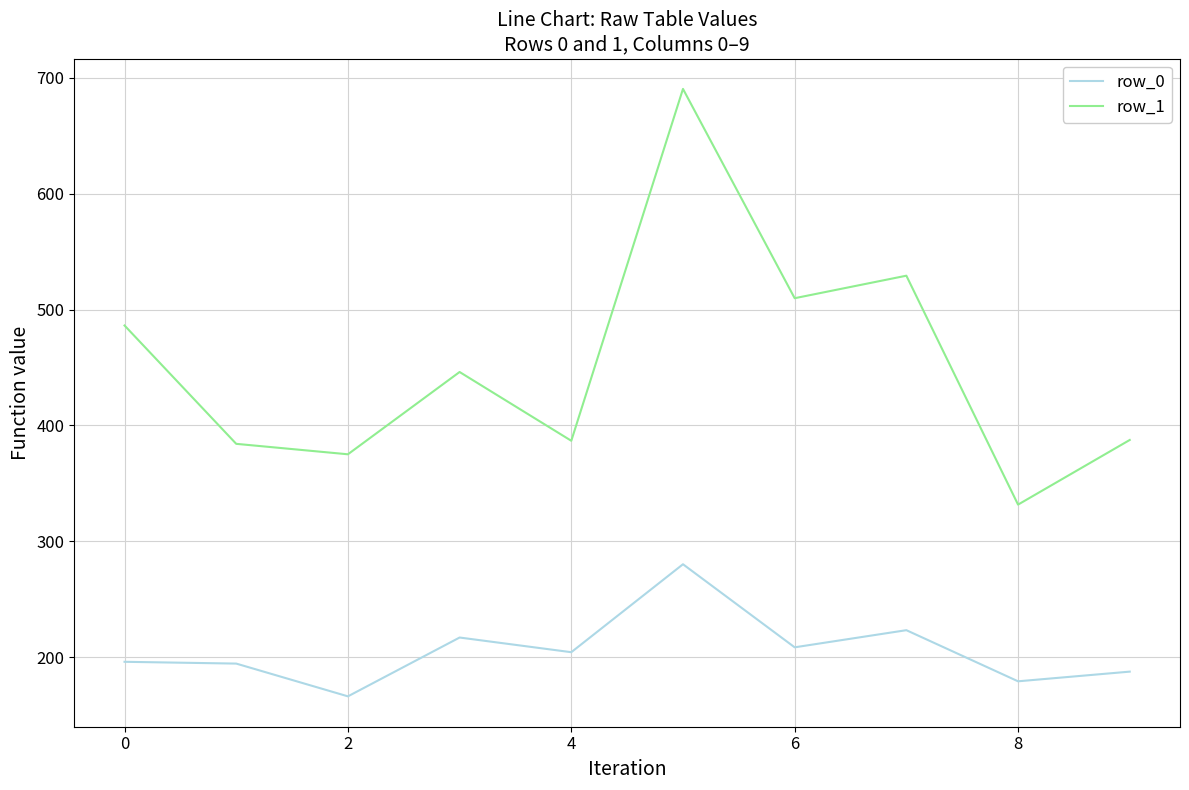

Which series has the largest range (max minus min)?

row_1